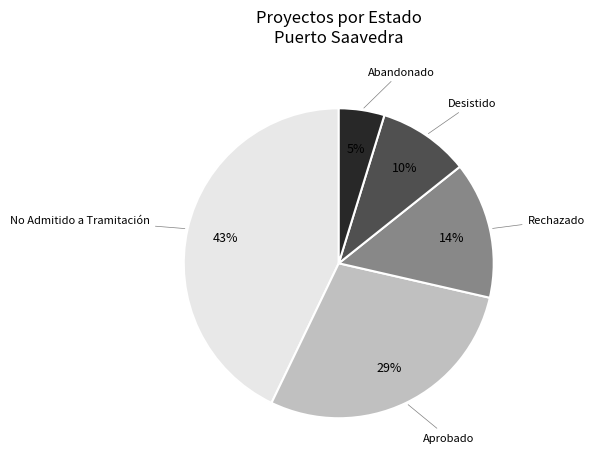

How many segments does this pie chart have?

5